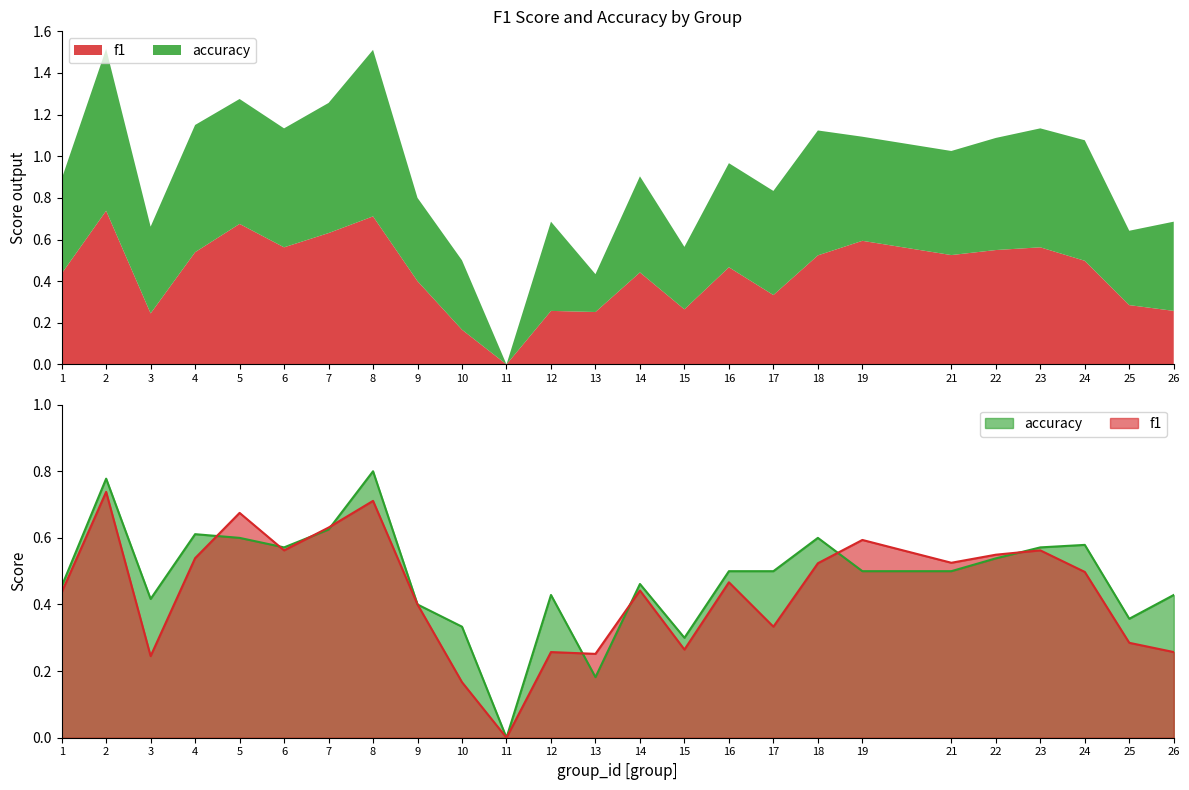

Rank the series at 19 from highest to lowest value.

f1, accuracy